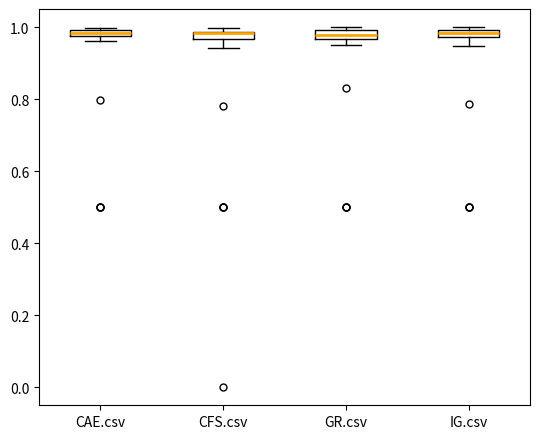

Where is the upper edge of the box for IG.csv on the y-axis? The values are not printed on the chart, so give them approximately, as read against the axis.

1.00